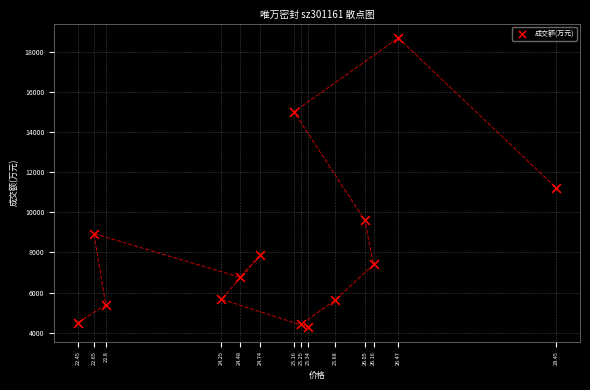

What is the range of Y values (max minus min)?

14431